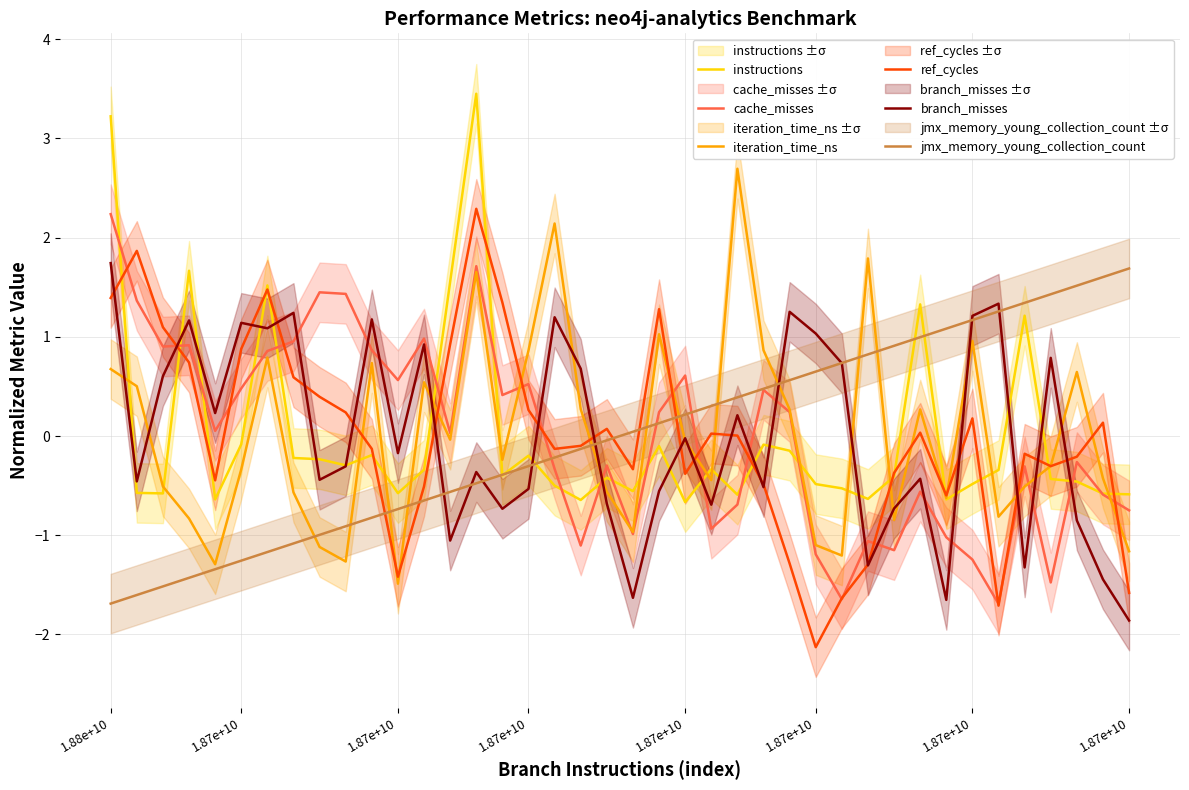

What is the difference between the second highest and second lowest values in the instructions series?

3.9